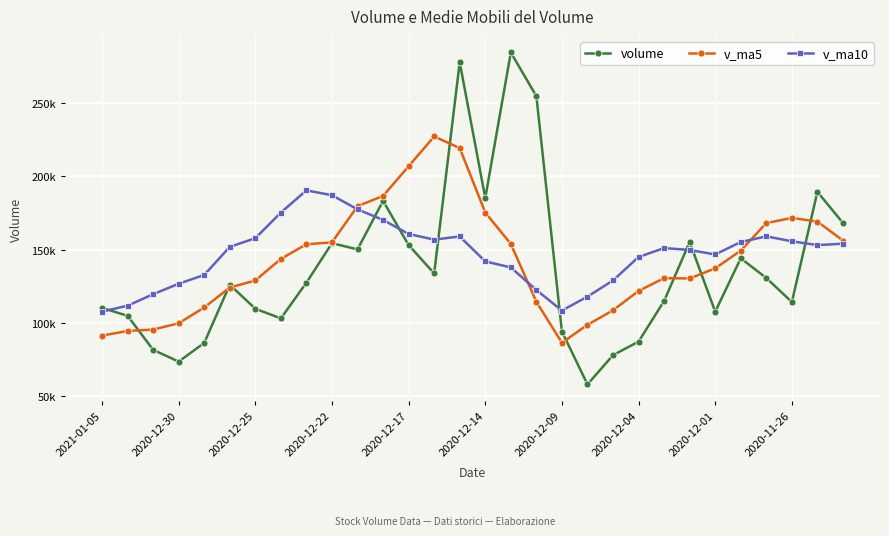

How many interior local peaks does the v_ma5 series have?

3